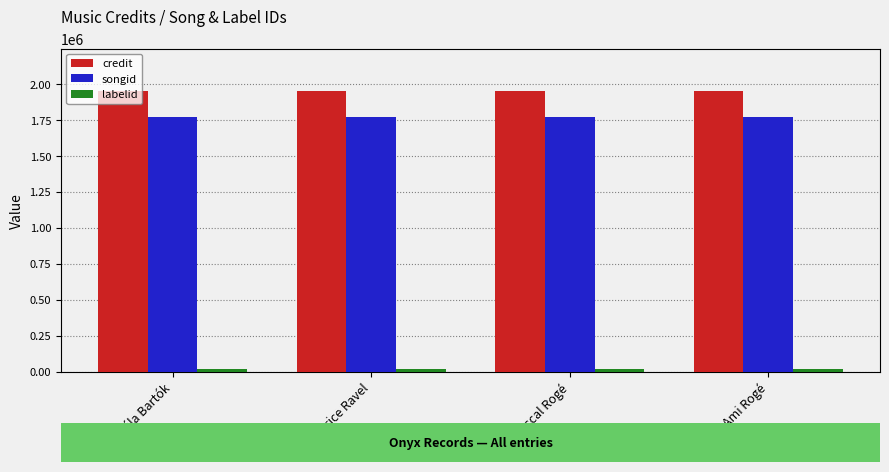

What is the maximum value for credit?

1952835